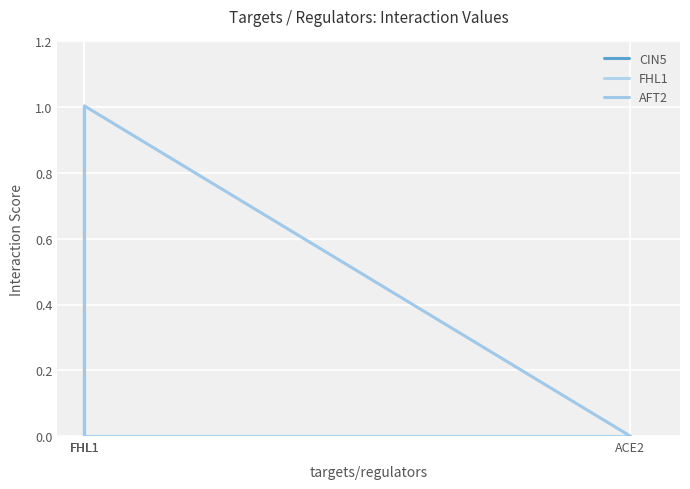

At which label does AFT2 reach its minimum?

ACE2